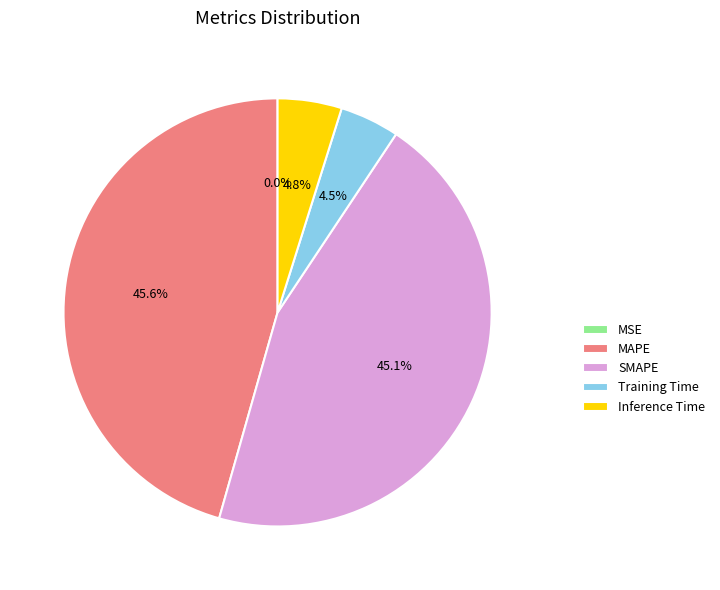

Is Training Time the majority of the pie?

No